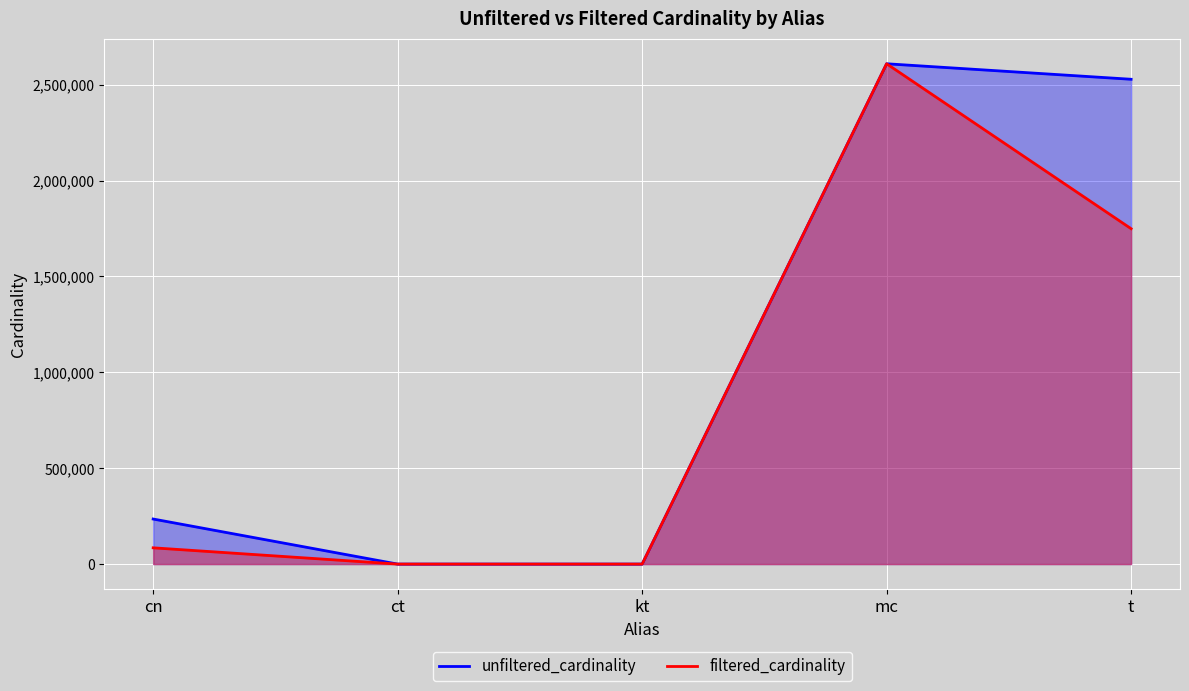

Does the chart display data point markers on the line(s)?

No